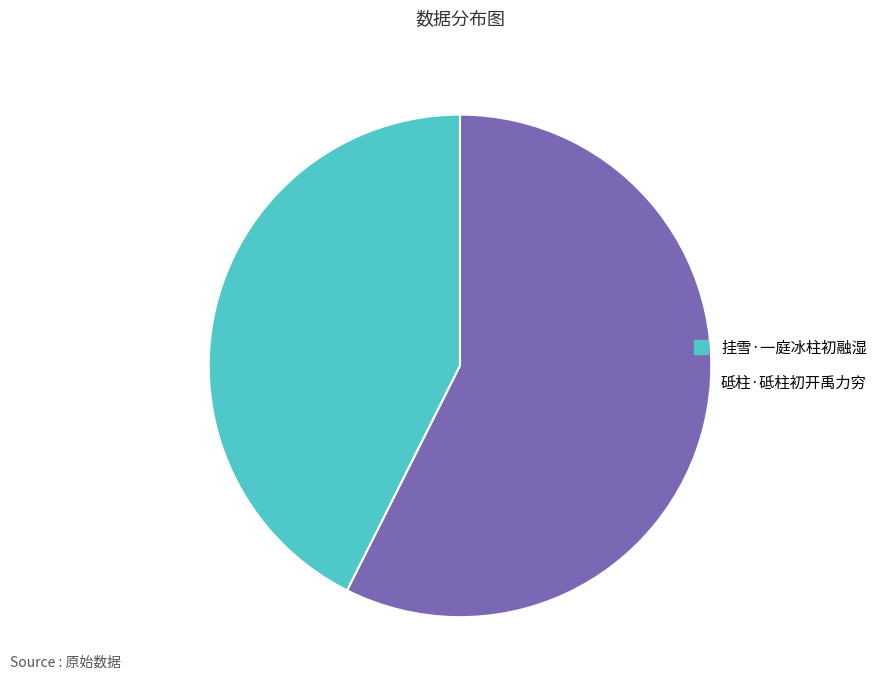

How many slices are in this pie chart?

2